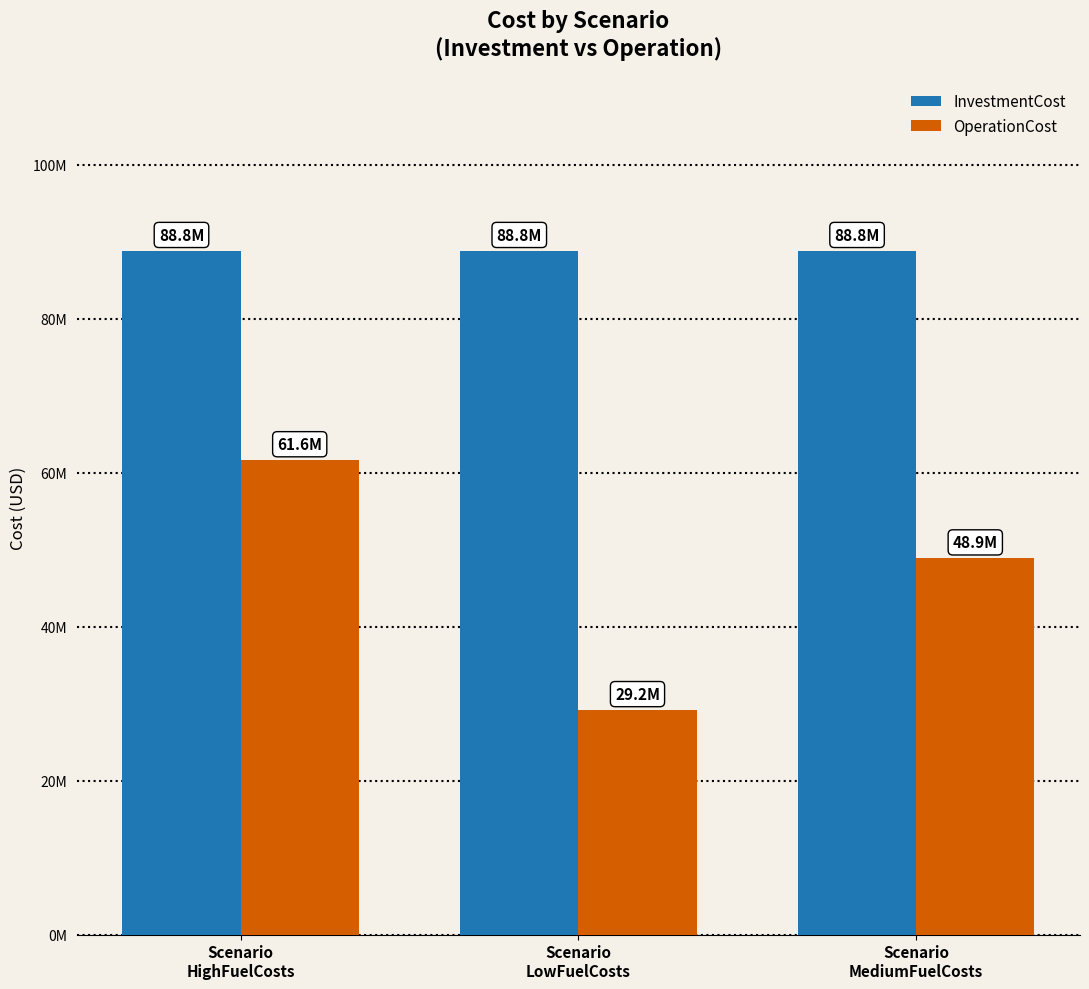

At which category does the chart reach its peak across all series?

Scenario
HighFuelCosts